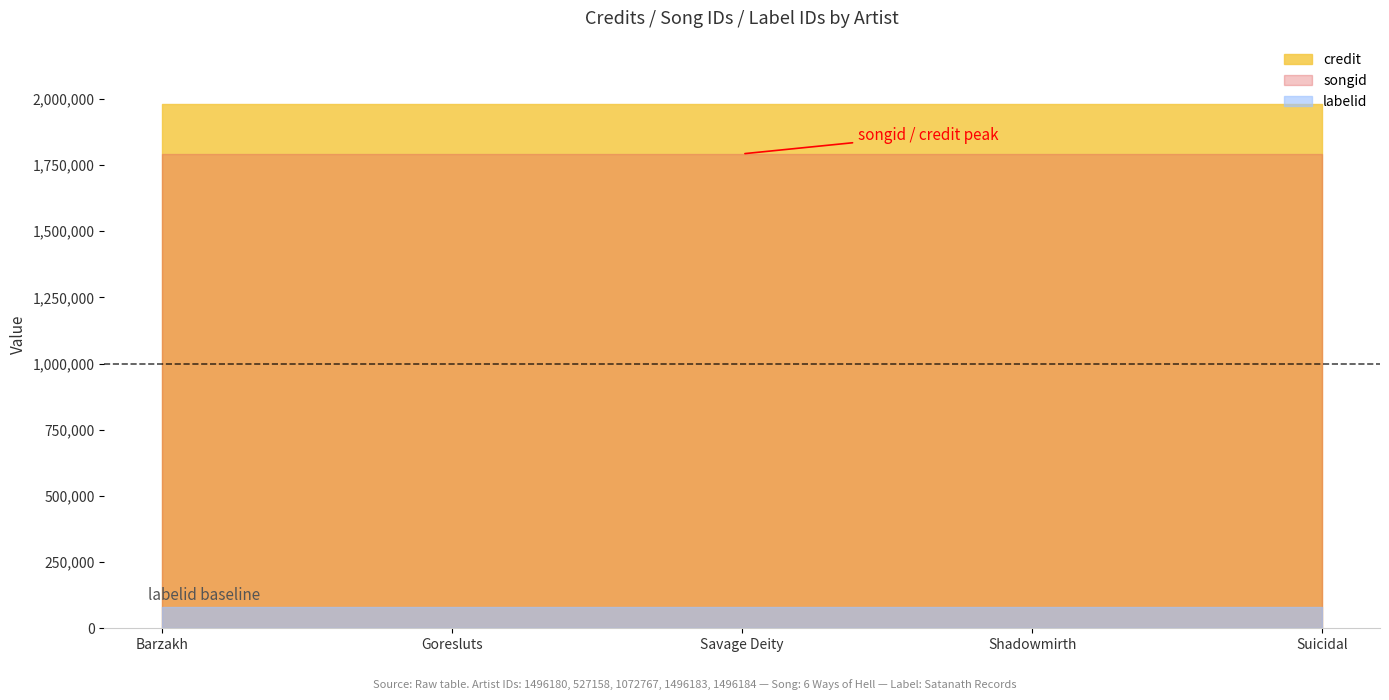

Count the number of categories in the chart.

5